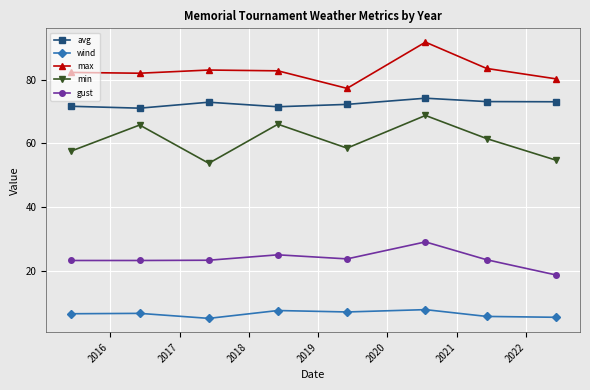

List the series in order of their peak value, lowest first.

wind, gust, min, avg, max